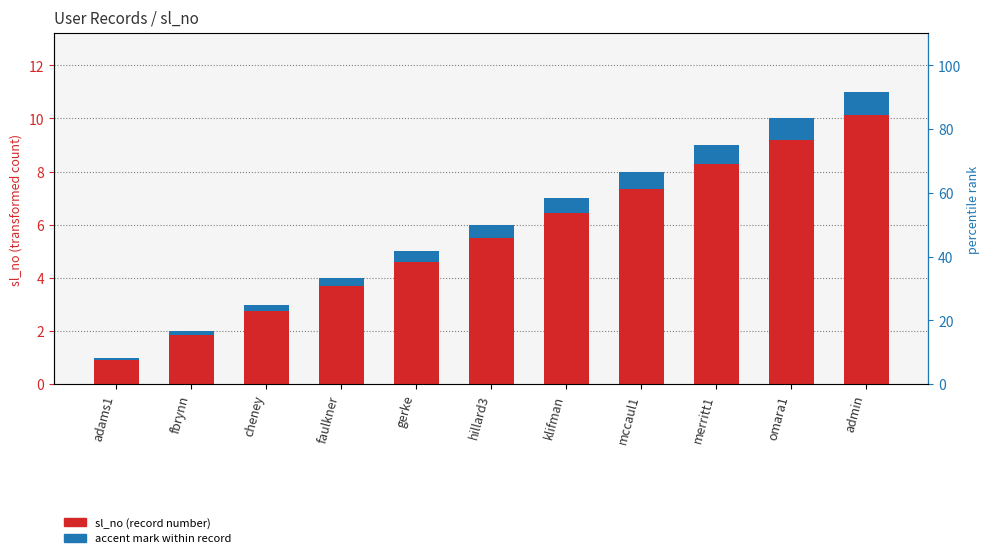

At how many categories does at least one series exceed 1?

10